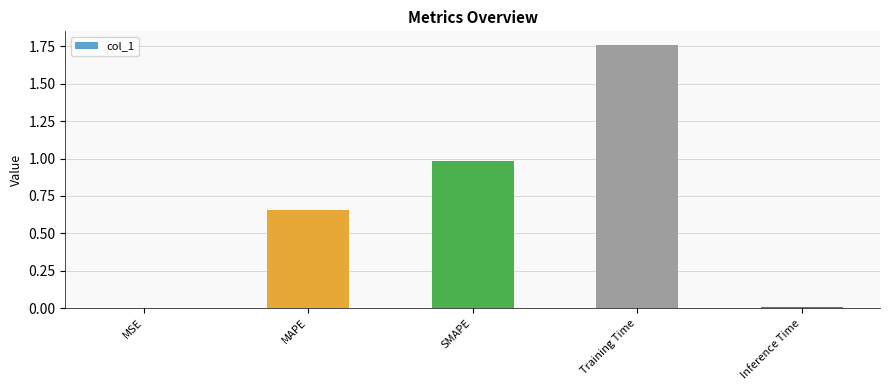

Between MSE and SMAPE, which is larger?

SMAPE